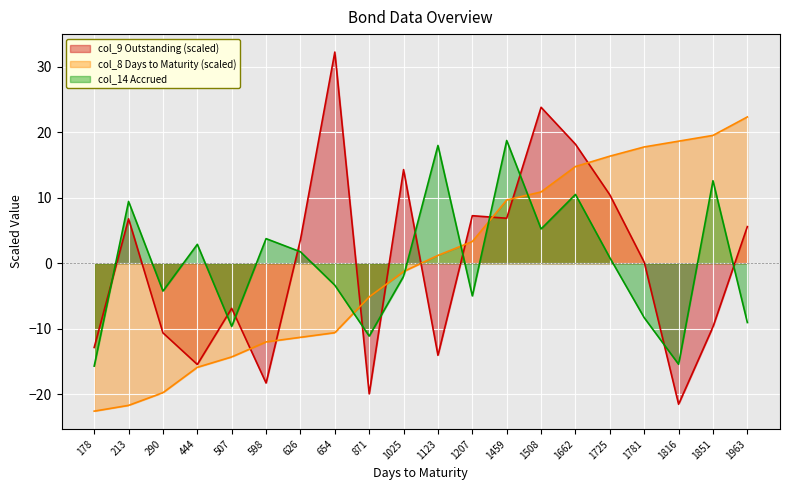

List the labels in order of col_9 (Outstanding) value, smallest first.

1816, 871, 598, 444, 1123, 178, 290, 1851, 507, 1781, 626, 1963, 213, 1459, 1207, 1725, 1025, 1662, 1508, 654